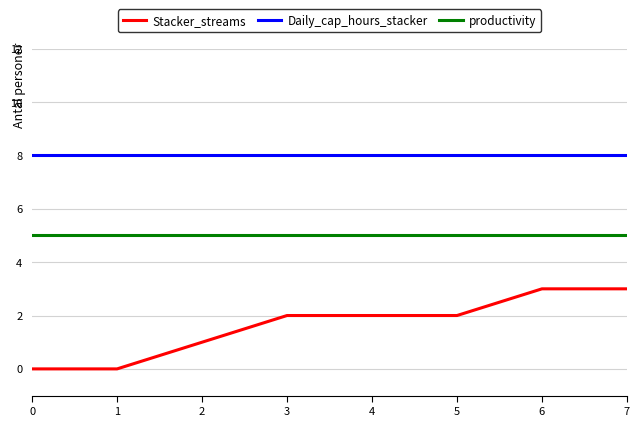

What value does the Daily_cap_hours_stacker series have at 3?

8